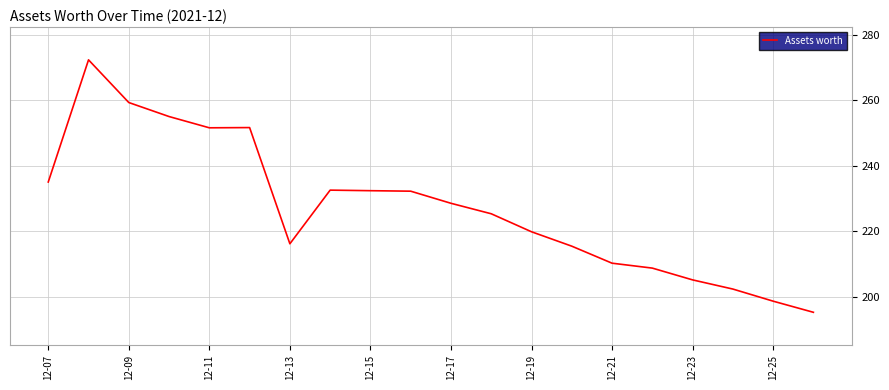

What is the difference between the maximum and minimum values?

77.1